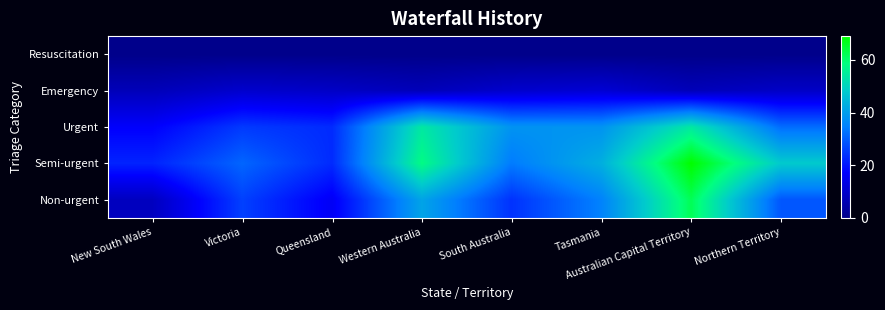

At Australian Capital Territory, list the series in order from smallest to largest.

Resuscitation, Emergency, Urgent, Non-urgent, Semi-urgent